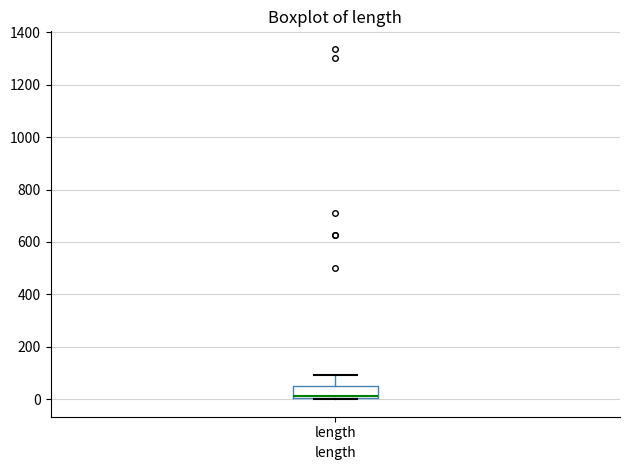

Where does the upper whisker of the box for length end on the y-axis? The values are not printed on the chart, so give them approximately, as read against the axis.

100